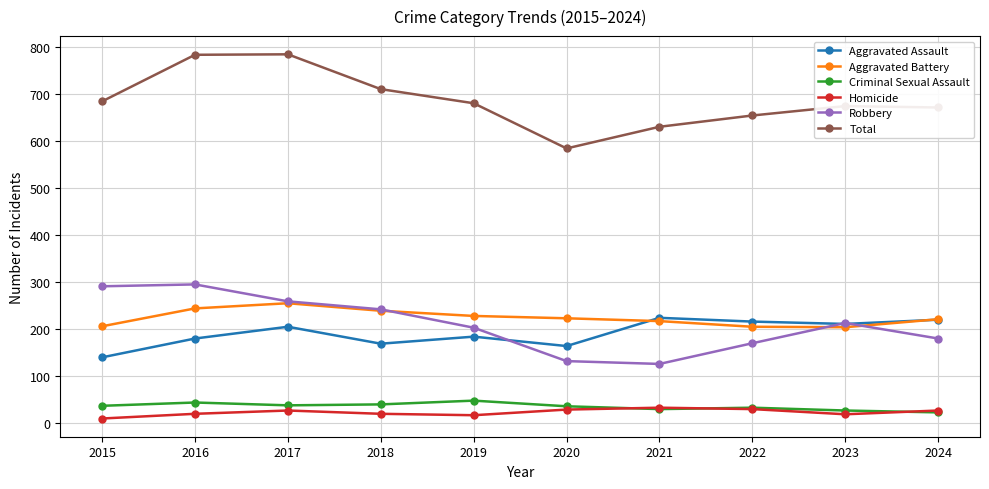

True or false: Total has more than 0 interior local peaks.

True